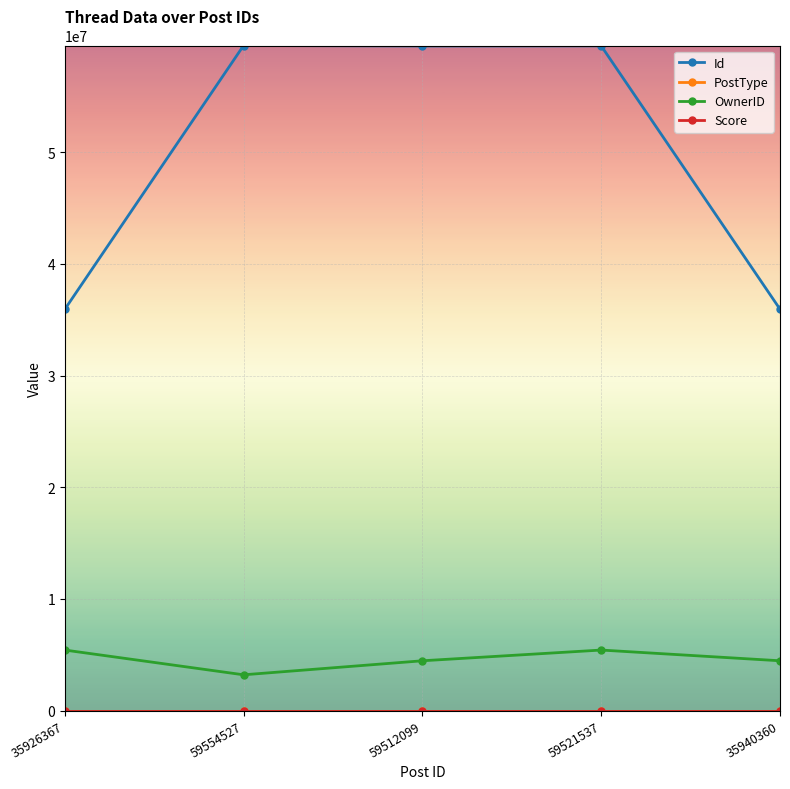

Which series has the largest total across all categories?

Id